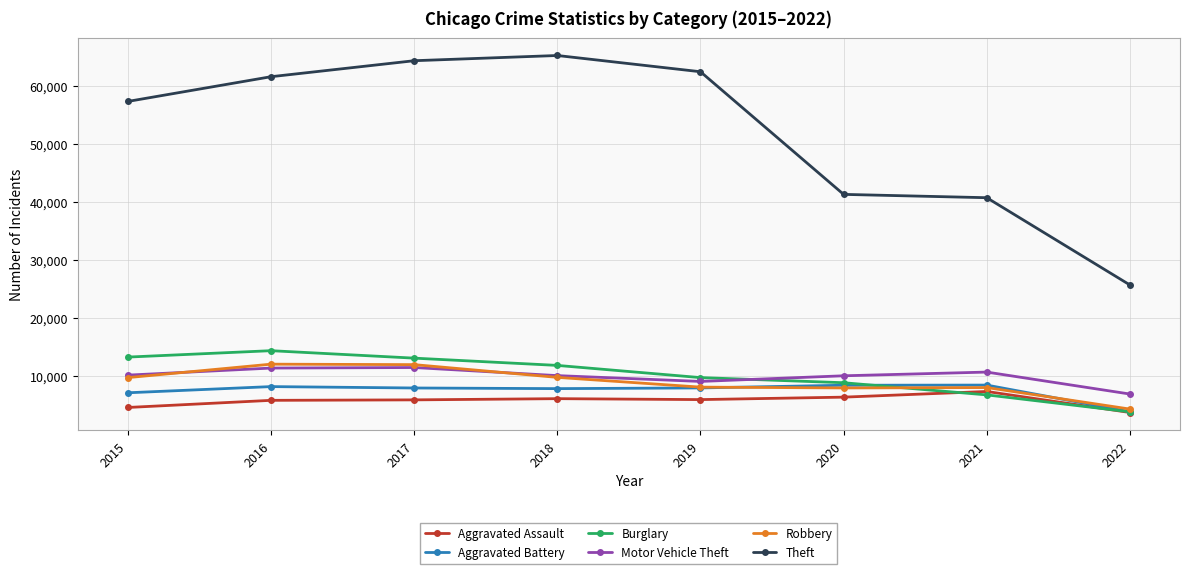

How many lines are shown in the chart?

6